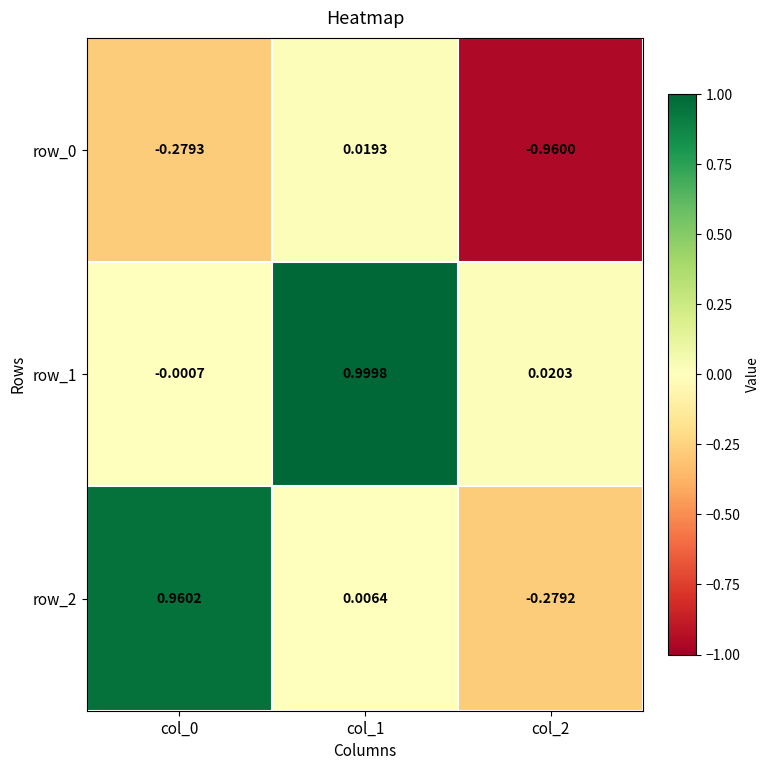

The value of row_2 at col_0 is 1.0. True or false?

True